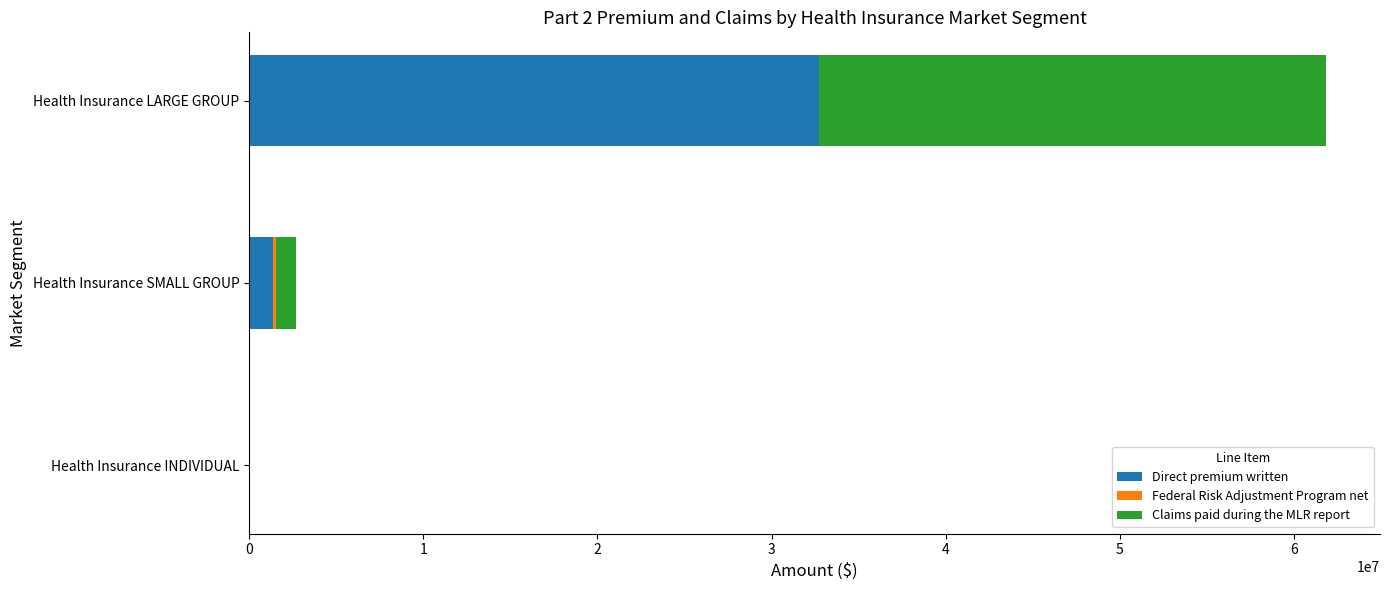

The Federal Risk Adjustment Program net series shows 0 at Health Insurance LARGE GROUP. True or false?

True